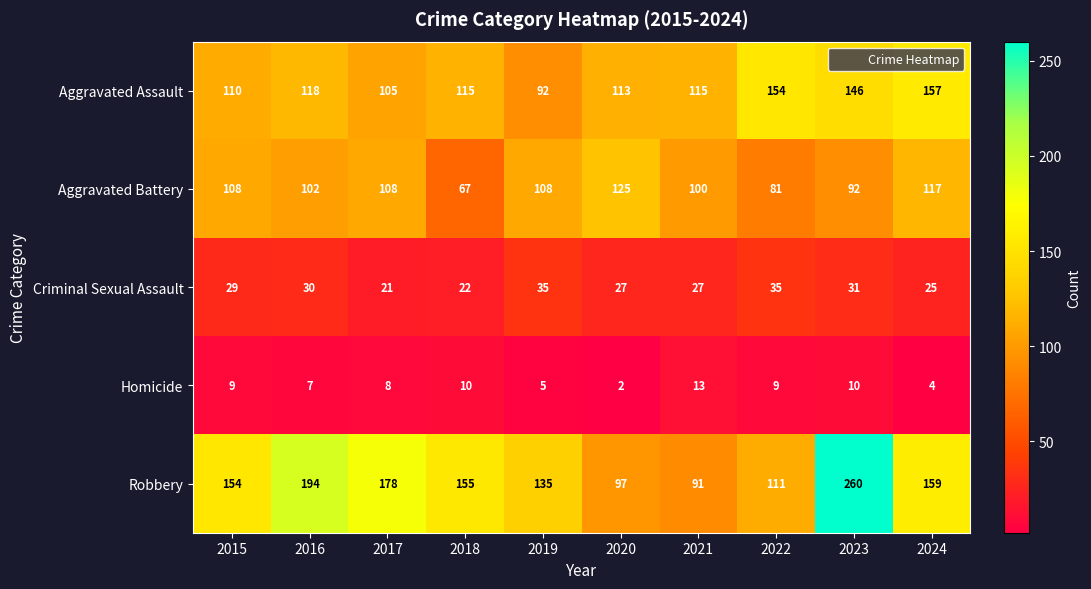

What is the difference between the highest and lowest values at 2020?

123